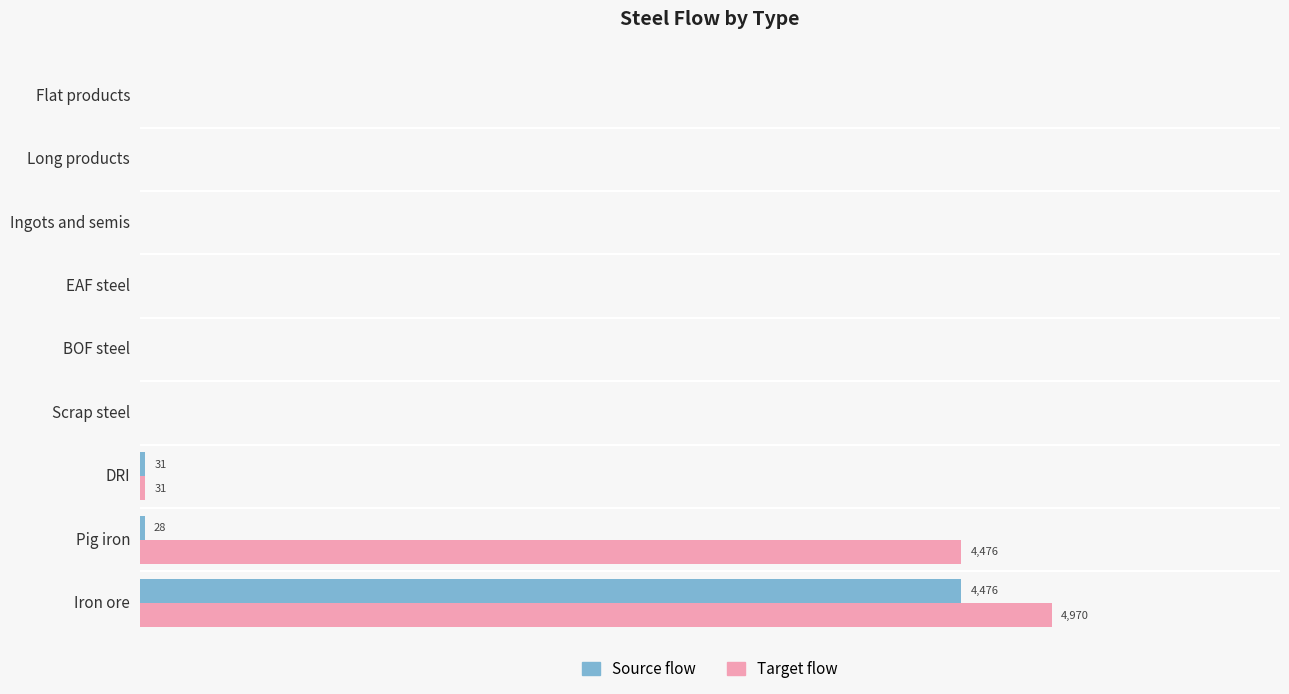

What is the difference between the maximum and second lowest values in the Source flow series?

4476.3